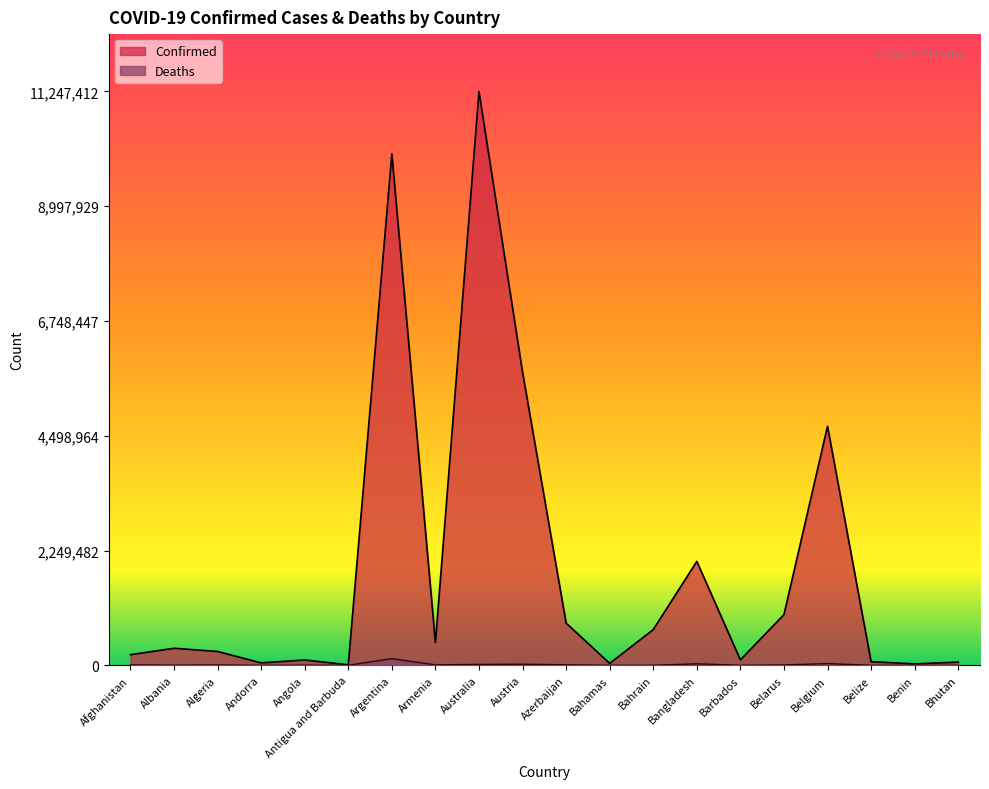

Reading left to right, list all the values displayed in this chart.

Confirmed: Afghanistan=208034	Albania=334064	Algeria=271292	Andorra=47781	Angola=105095	Antigua and Barbuda=9106	Argentina=10024095	Armenia=446008	Australia=11247412	Austria=5744897	Azerbaijan=827525	Bahamas=37491	Bahrain=699700	Bangladesh=2037399	Barbados=105905	Belarus=994037	Belgium=4686147	Belize=70555	Benin=27989	Bhutan=62577
Deaths: Afghanistan=7860	Albania=3596	Algeria=6881	Andorra=165	Angola=1930	Antigua and Barbuda=146	Argentina=130338	Armenia=8717	Australia=17712	Austria=21576	Azerbaijan=10060	Bahamas=833	Bahrain=1540	Bangladesh=29441	Barbados=569	Belarus=7118	Belgium=33478	Belize=688	Benin=163	Bhutan=21